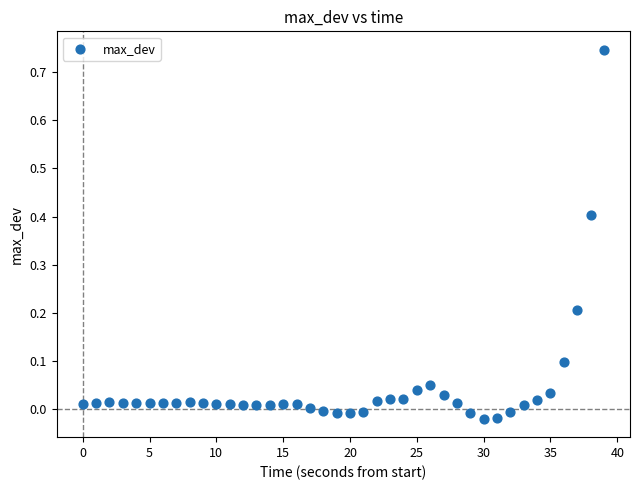

What is the range of Y values (max minus min)?

0.8